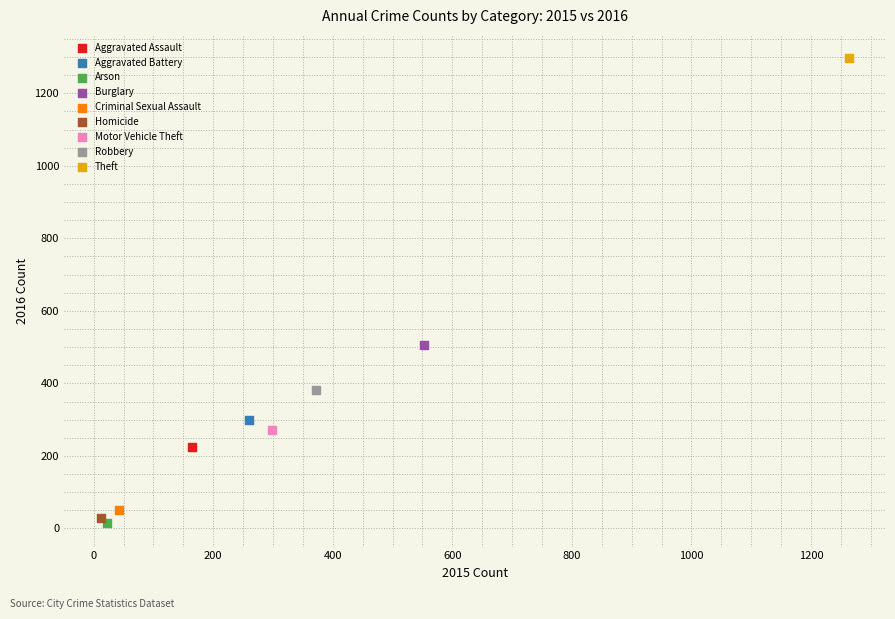

Which series reaches the minimum Y coordinate?

Arson